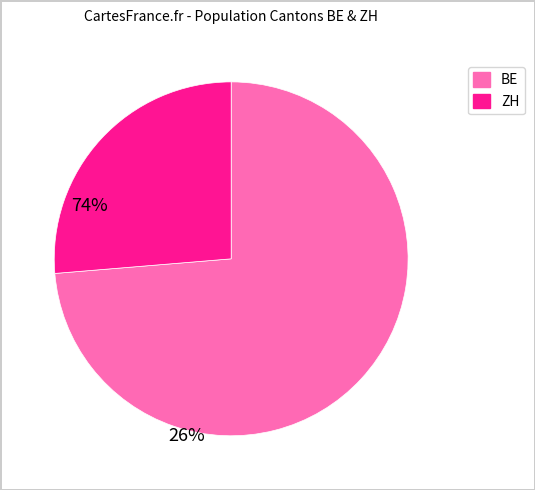

Is there a majority slice in this chart?

Yes